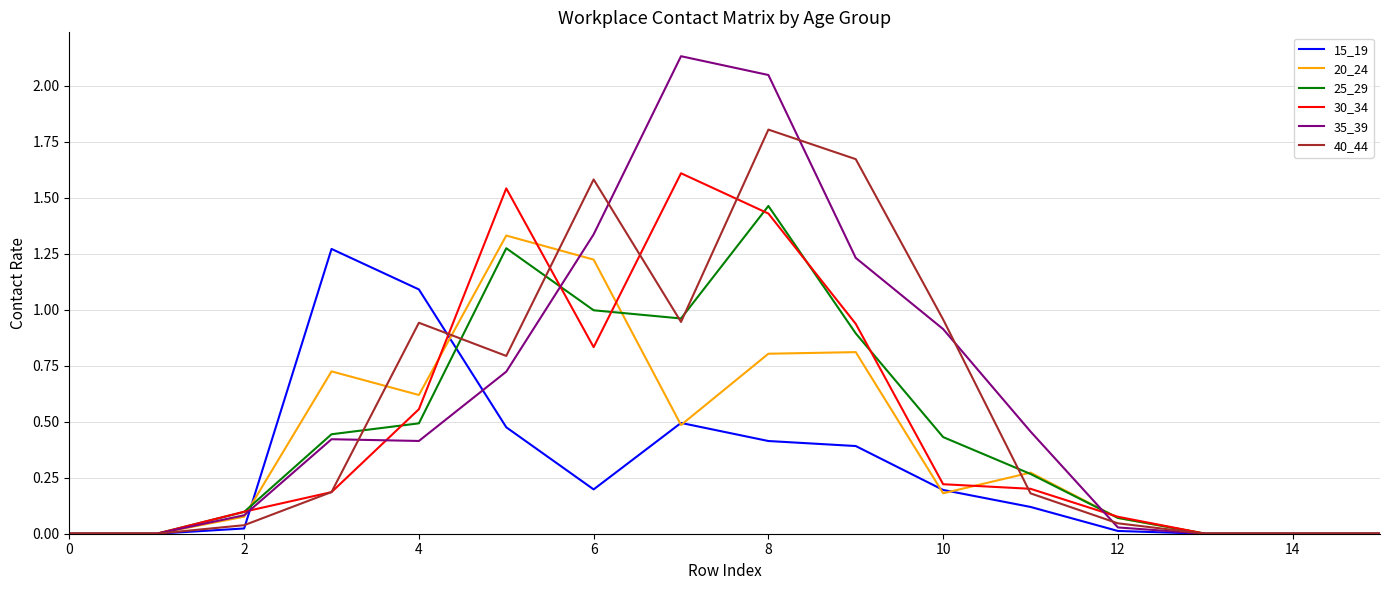

What are all the series names shown in the legend?

15_19, 20_24, 25_29, 30_34, 35_39, 40_44